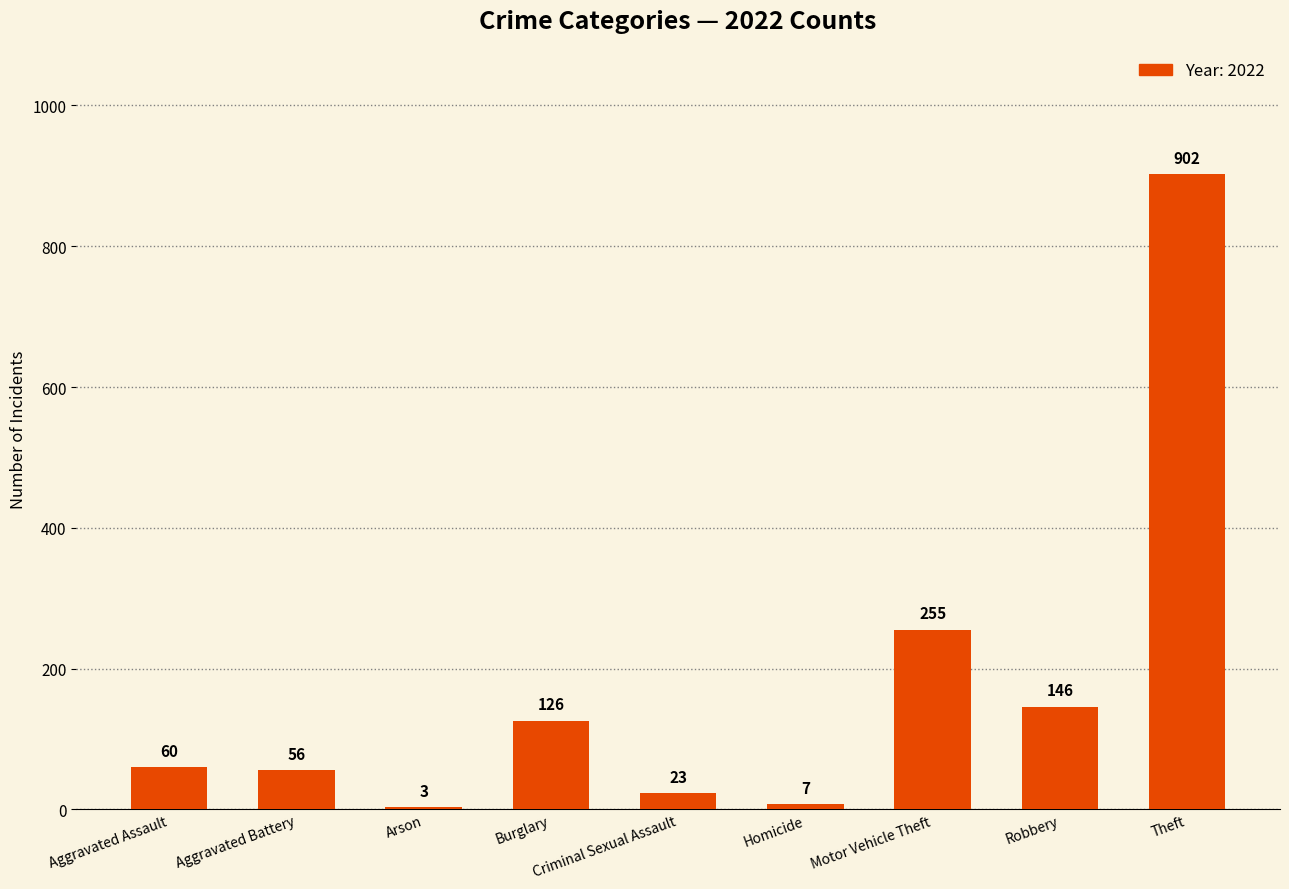

At which label is the value closest to 452?

Motor Vehicle Theft